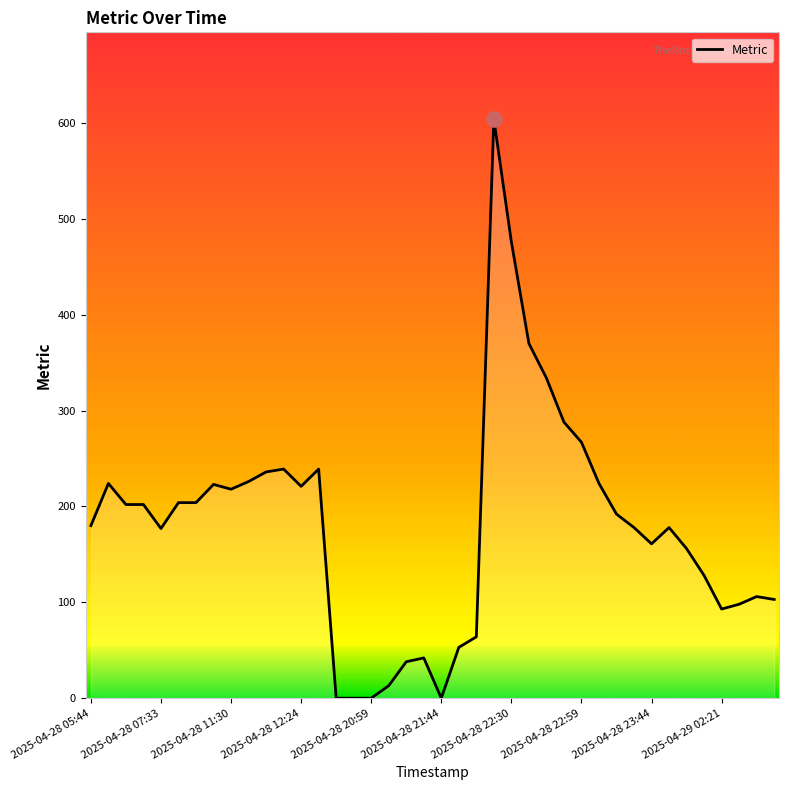

What is the difference between the maximum and minimum values?

604